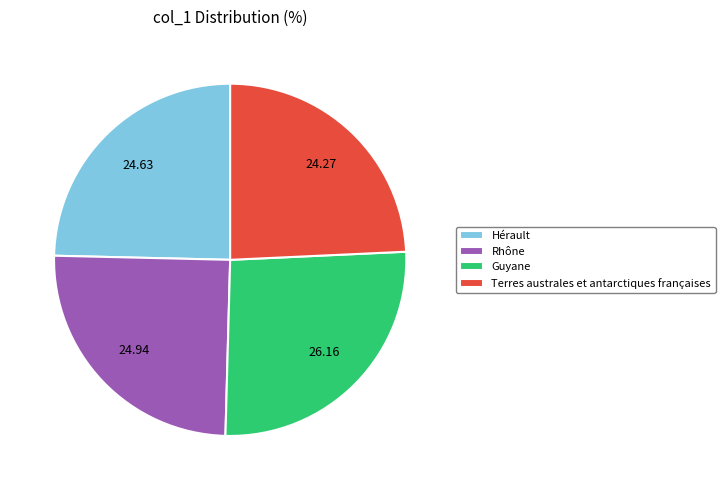

Is it true that Terres australes et antarctiques françaises is 24% of the pie?

True